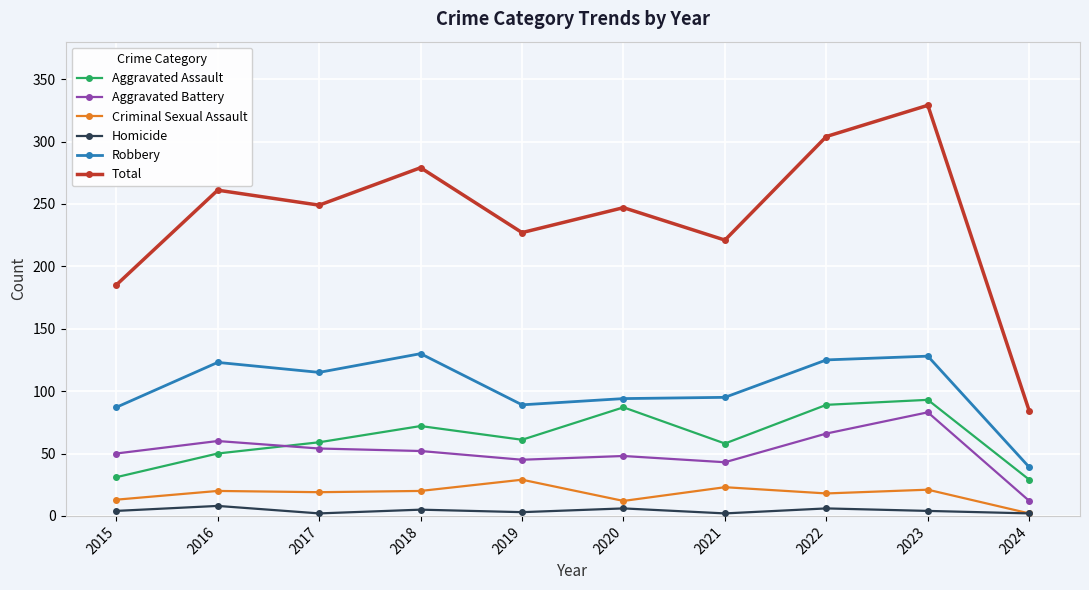

Which series has the widest spread of values?

Total